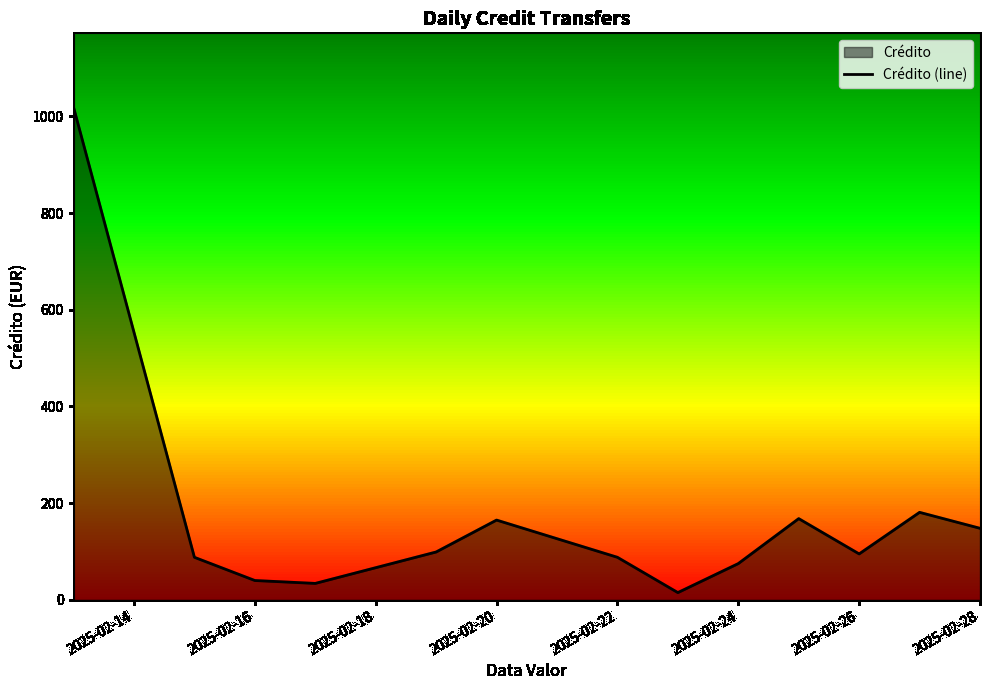

What is the greatest value displayed?

1019